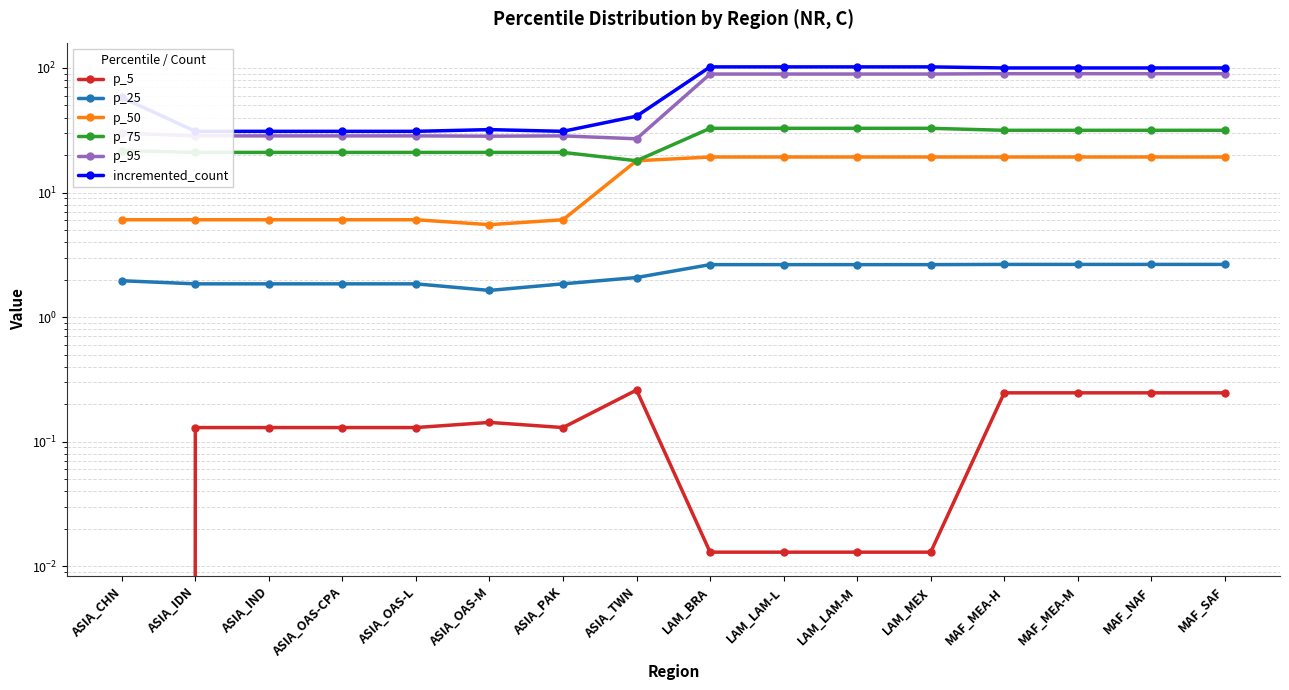

Reading left to right, list all the values displayed in this chart.

p_5: 0.0	0.1	0.1	0.1	0.1	0.1	0.1	0.3	0.0	0.0	0.0	0.0	0.2	0.2	0.2	0.2
p_25: 2.0	1.9	1.9	1.9	1.9	1.6	1.9	2.1	2.6	2.6	2.6	2.6	2.7	2.7	2.7	2.7
p_50: 6.0	6.0	6.0	6.0	6.0	5.5	6.0	18.0	19.3	19.3	19.3	19.3	19.3	19.3	19.3	19.3
p_75: 21.8	21.0	21.0	21.0	21.0	21.0	21.0	18.0	32.8	32.8	32.8	32.8	31.6	31.6	31.6	31.6
p_95: 30.0	28.5	28.5	28.5	28.5	28.4	28.5	27.0	89.4	89.4	89.4	89.4	89.9	89.9	89.9	89.9
incremented_count: 58.0	31.0	31.0	31.0	31.0	32.0	31.0	41.0	102.0	102.0	102.0	102.0	100.0	100.0	100.0	100.0